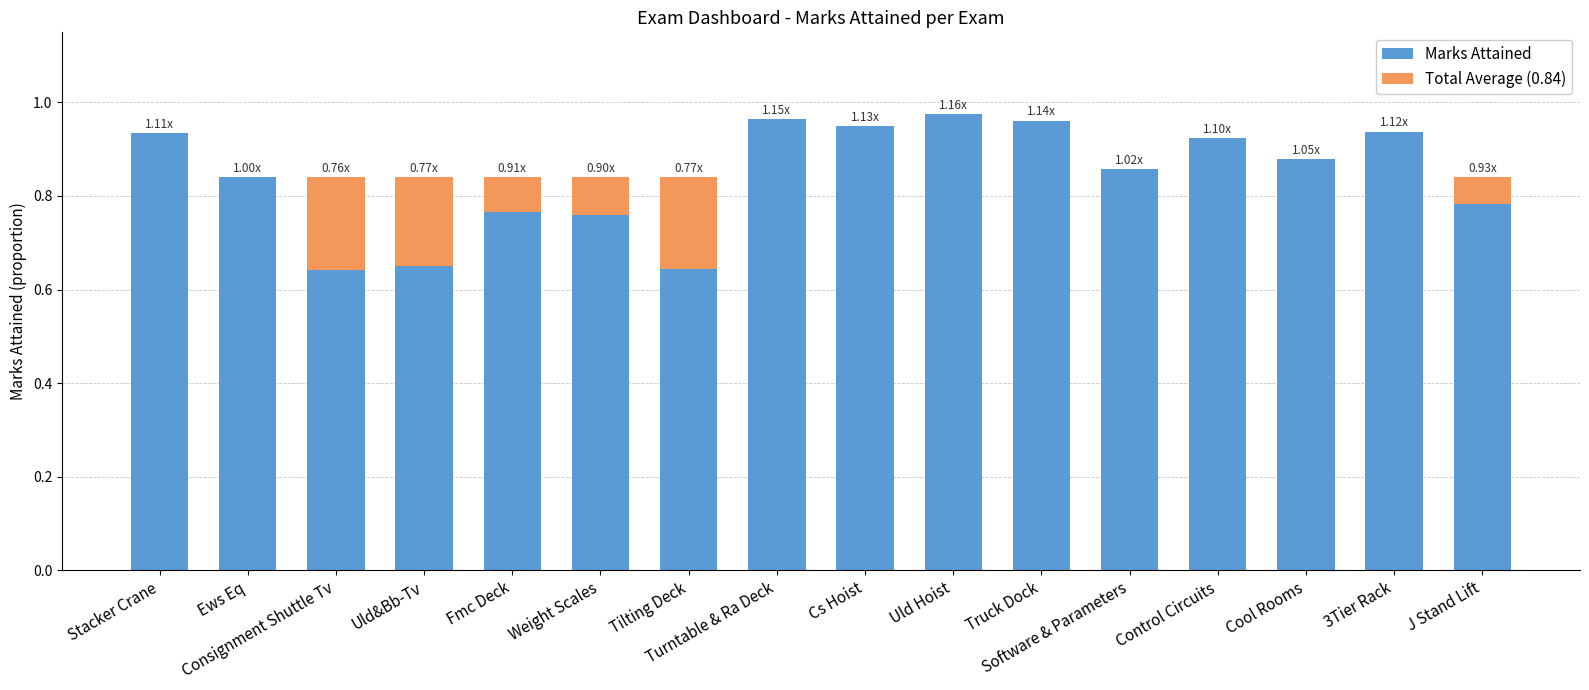

What is the sum of all Marks Attained values?

13.5